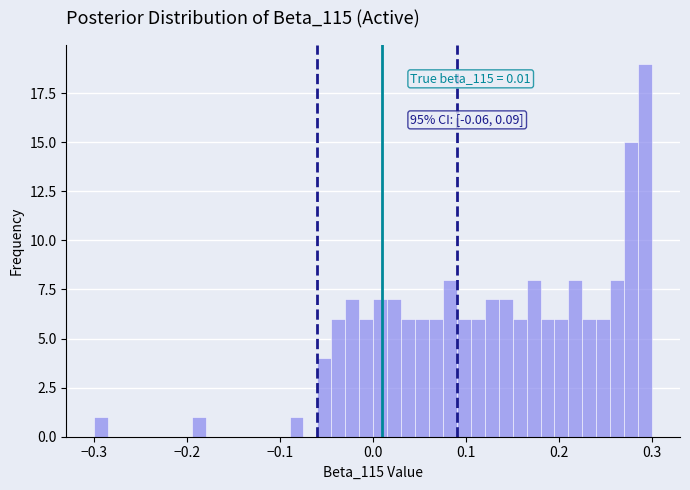

Read against the x-axis, roughly where is the centre of the tallest bar?

0.29